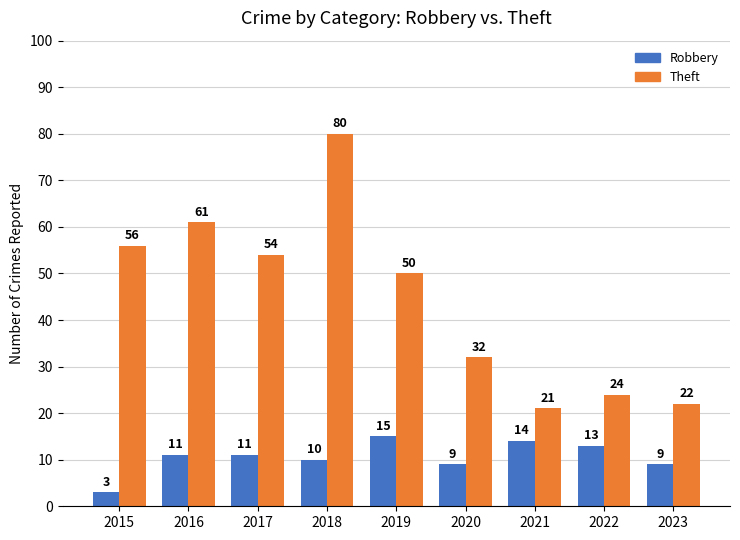

Rank the series by their average value, from highest to lowest.

Theft, Robbery